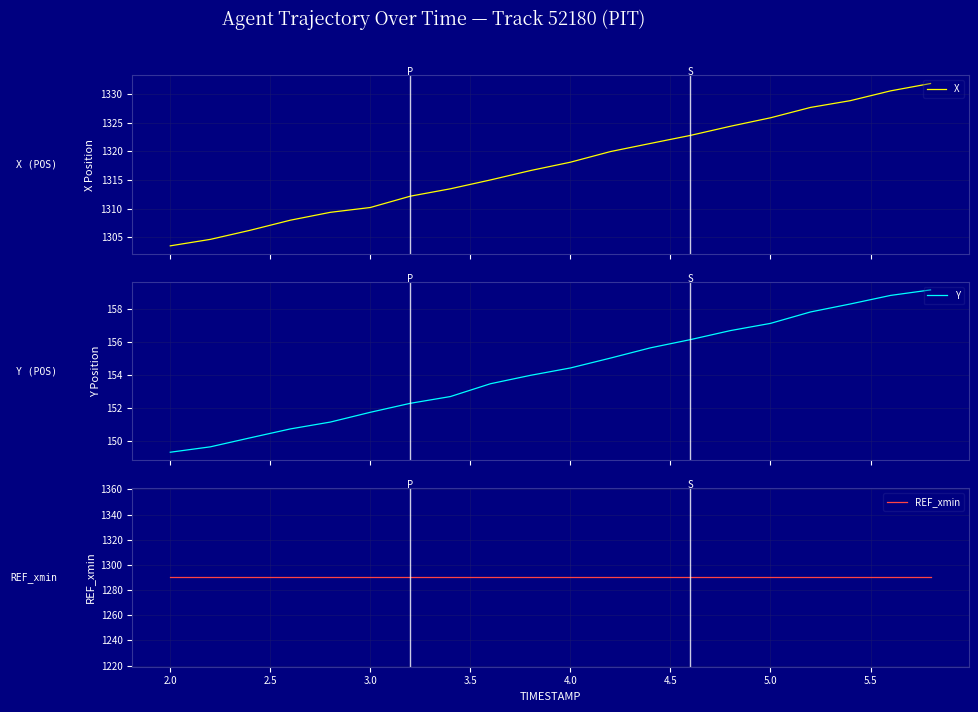

True or false: X has a value of 1949.8 at 14.

False